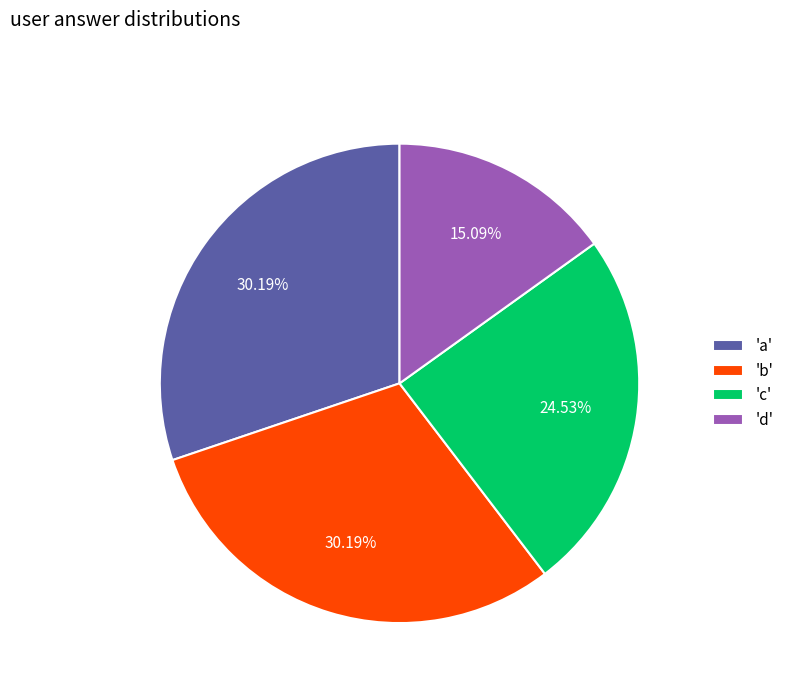

Does 'd' account for over 50% of the chart?

No